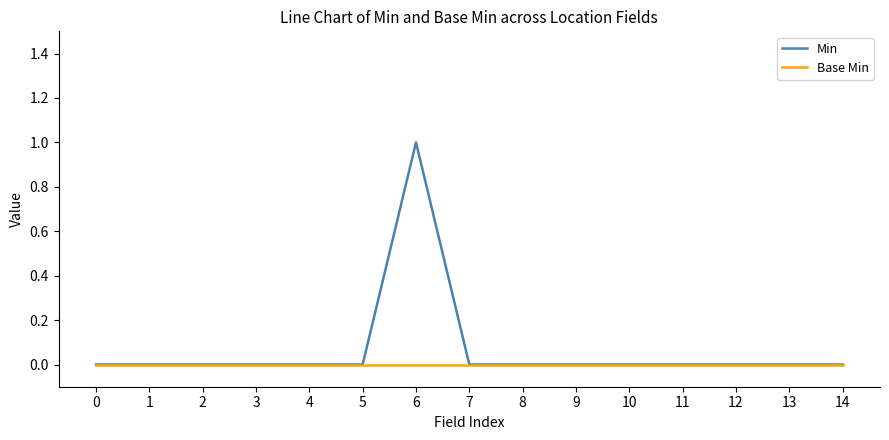

Rank the series by their average value, from lowest to highest.

Base Min, Min